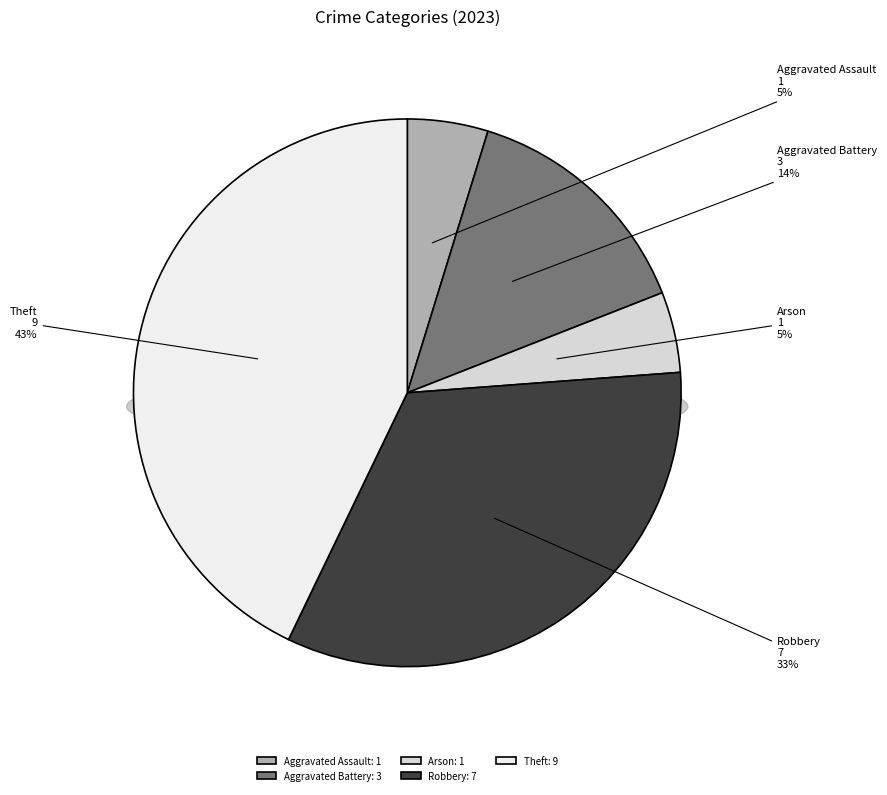

Is it true that Robbery is 33% of the pie?

True